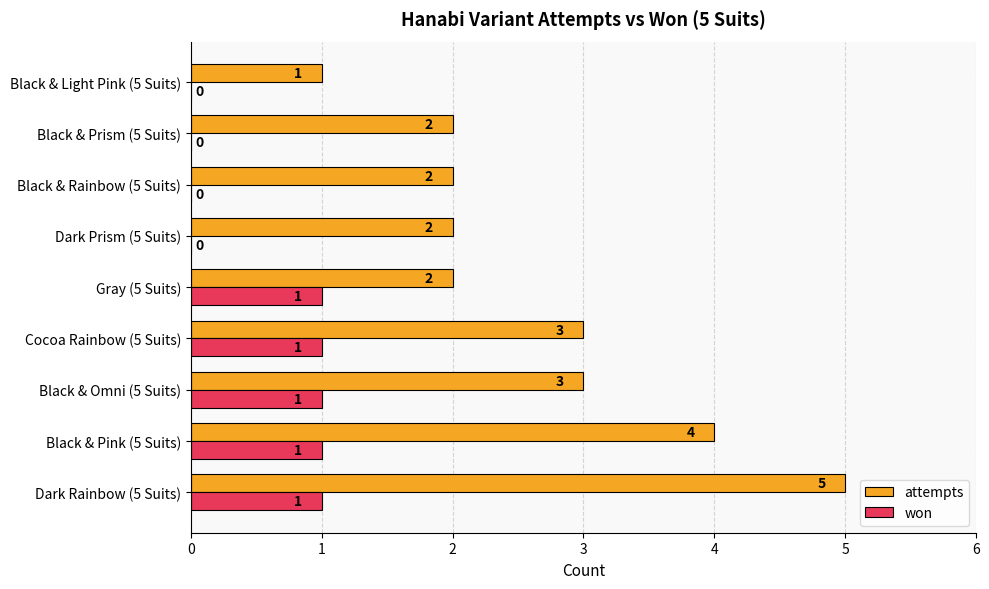

Which series has the largest total across all categories?

attempts